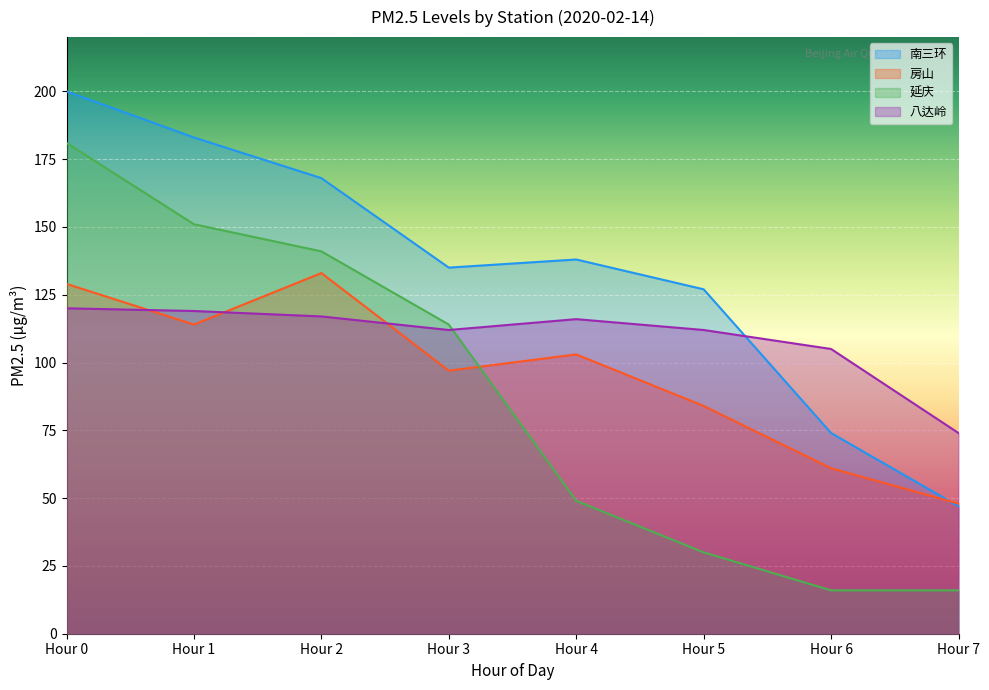

What value does the 八达岭 series have at Hour 2, to the nearest 5?

115